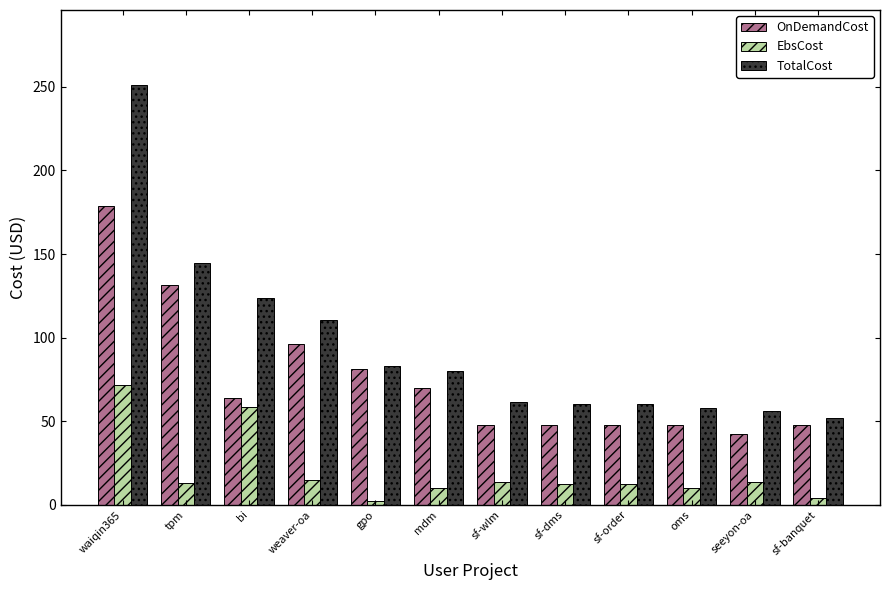

Is the value of TotalCost at mdm greater than the value of EbsCost at weaver-oa?

Yes